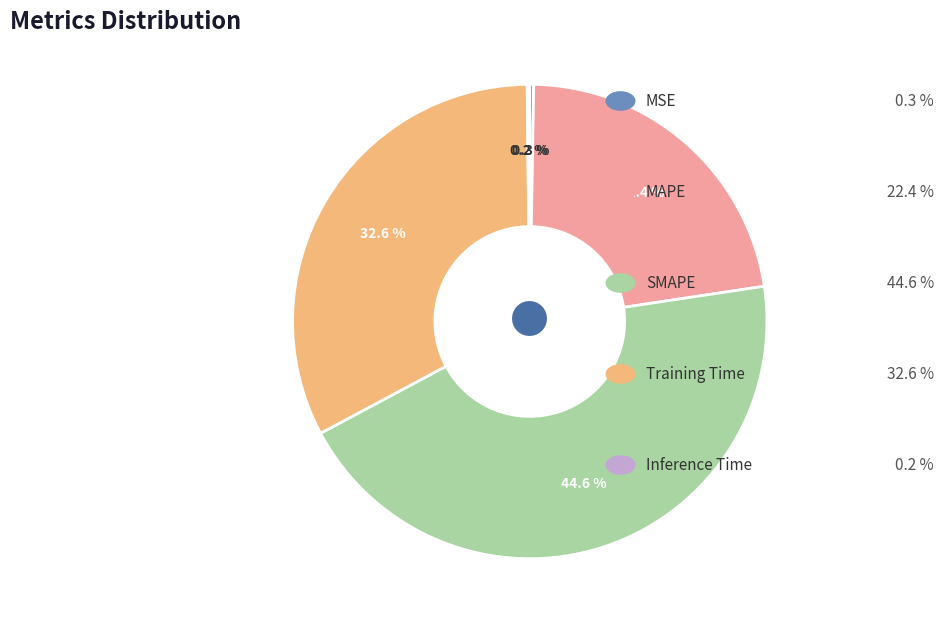

Is there a majority slice in this chart?

No